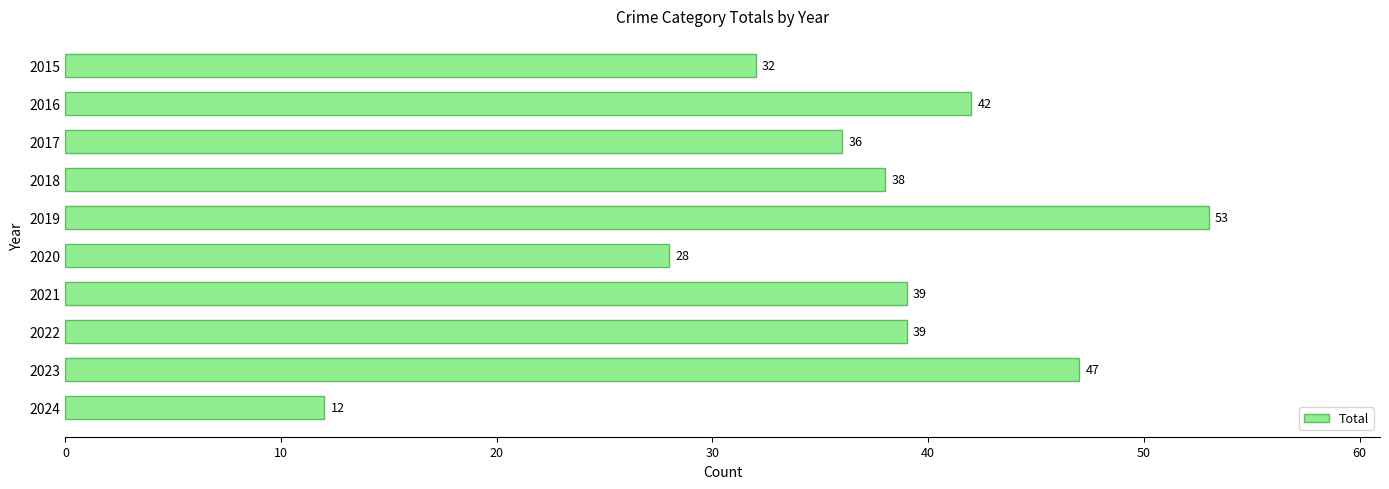

What is the change in value from 2019 to 2020?

-25